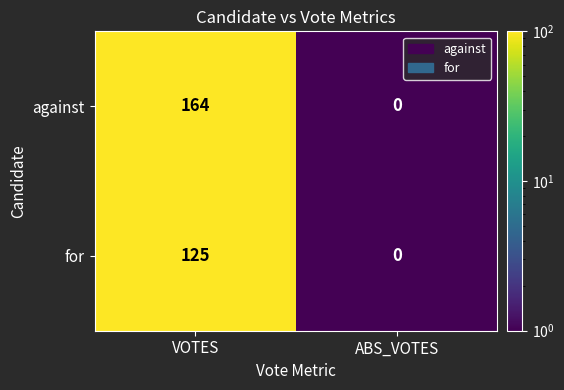

Which category has the lowest value across all series?

ABS_VOTES